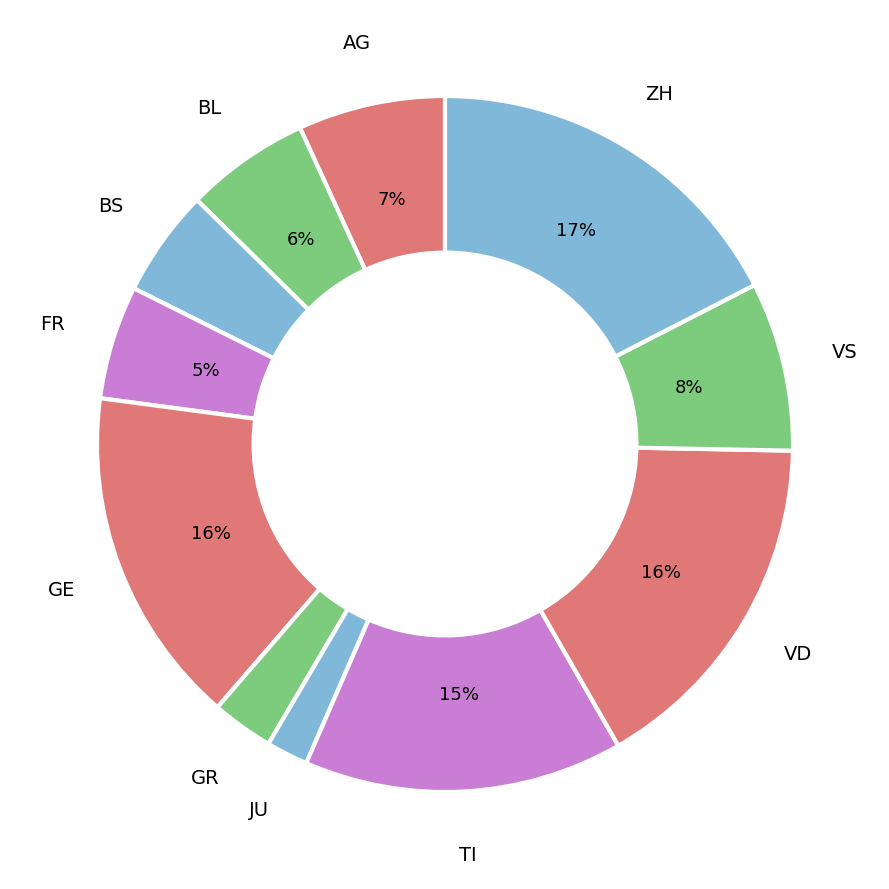

How many segments does this pie chart have?

11